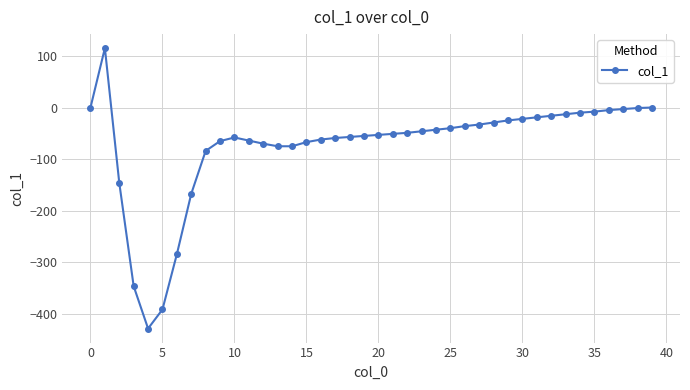

How many series are shown in this chart?

1